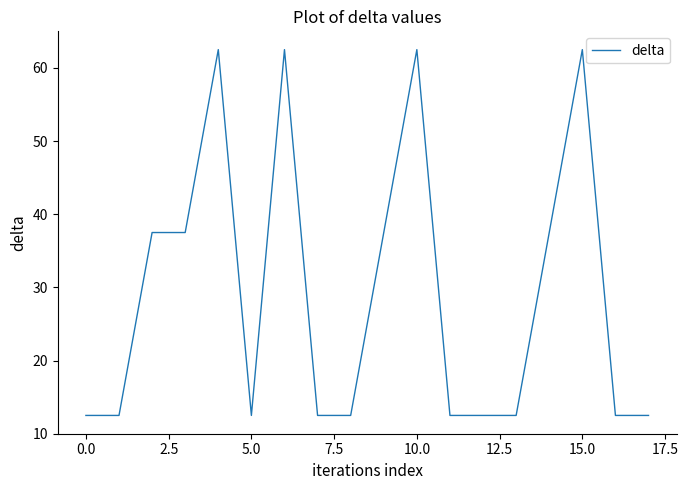

Count the number of data series in this chart.

1